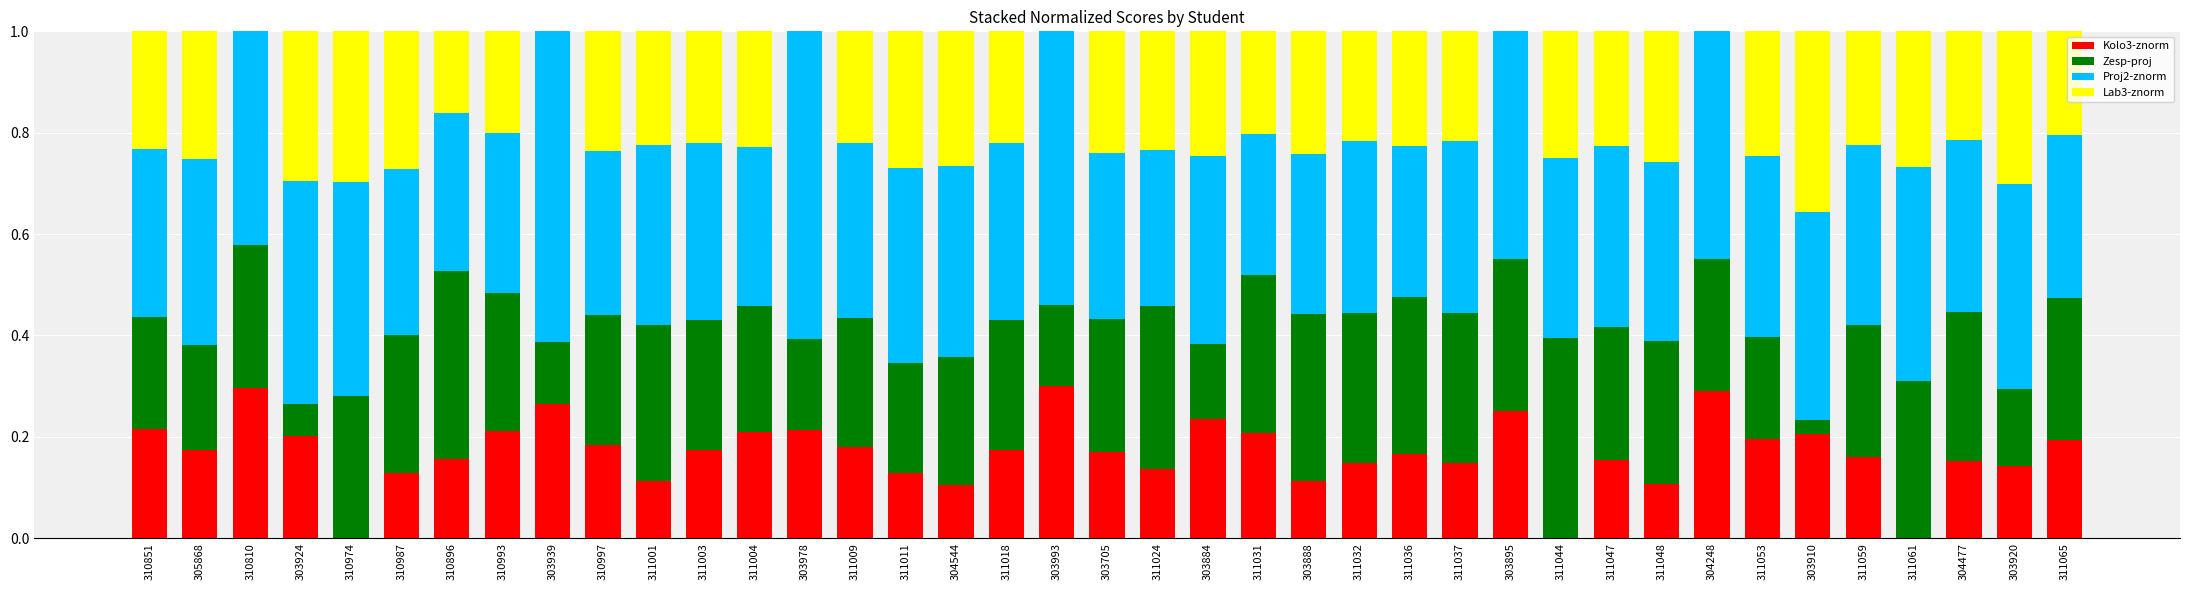

Does the chart contain stacked bars?

Yes